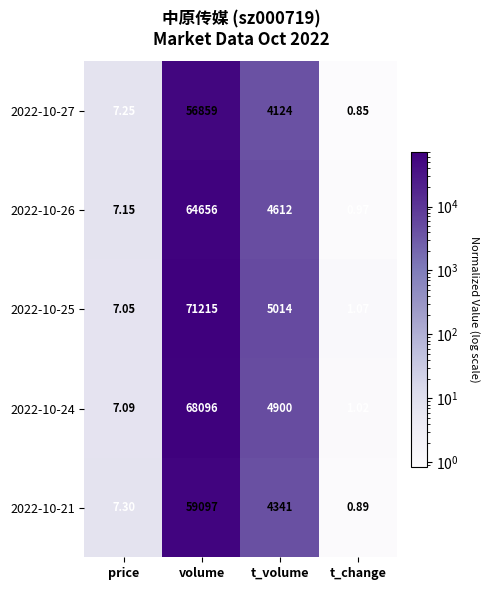

At which label does 2022-10-24 first exceed 4900?

volume